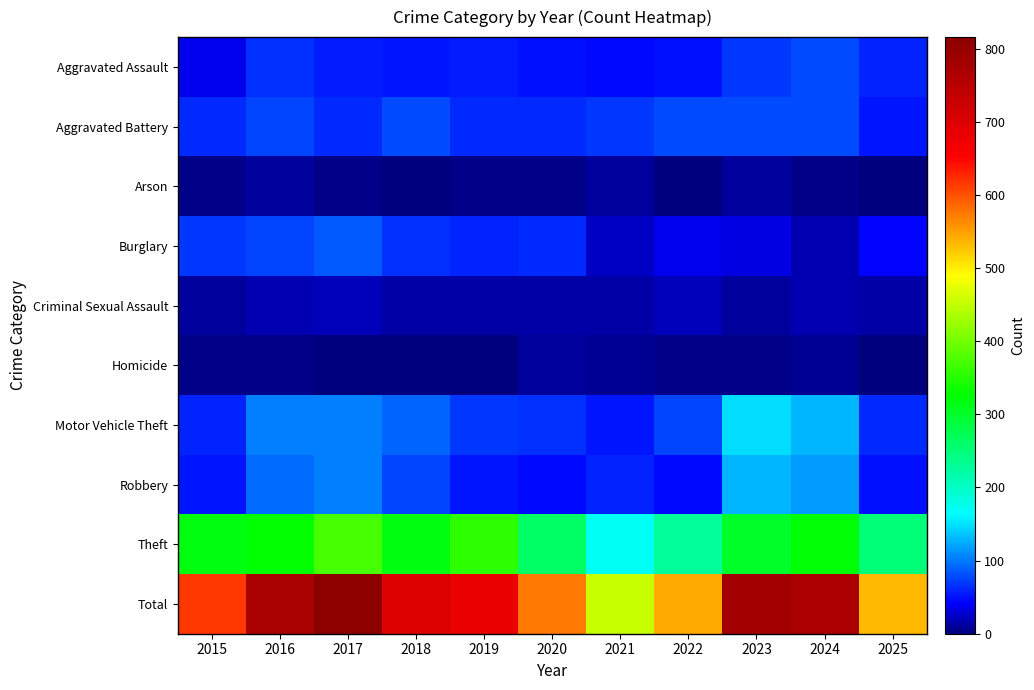

Reading left to right, extract all data points from this chart.

Aggravated Assault: 2015=38	2016=65	2017=57	2018=54	2019=57	2020=49	2021=46	2022=49	2023=67	2024=78	2025=58
Aggravated Battery: 2015=61	2016=75	2017=63	2018=79	2019=62	2020=63	2021=67	2022=79	2023=77	2024=77	2025=51
Arson: 2015=4	2016=11	2017=4	2018=3	2019=5	2020=4	2021=11	2022=3	2023=10	2024=4	2025=2
Burglary: 2015=69	2016=76	2017=85	2018=64	2019=60	2020=61	2021=25	2022=36	2023=34	2024=16	2025=42
Criminal Sexual Assault: 2015=11	2016=19	2017=22	2018=14	2019=13	2020=14	2021=13	2022=21	2023=12	2024=16	2025=15
Homicide: 2015=4	2016=4	2017=3	2018=3	2019=3	2020=10	2021=9	2022=6	2023=4	2024=9	2025=3
Motor Vehicle Theft: 2015=59	2016=102	2017=105	2018=90	2019=69	2020=65	2021=53	2022=76	2023=149	2024=129	2025=63
Robbery: 2015=53	2016=93	2017=105	2018=75	2019=54	2020=46	2021=60	2022=45	2023=129	2024=116	2025=48
Theft: 2015=318	2016=328	2017=372	2018=317	2019=356	2020=264	2021=171	2022=229	2023=301	2024=325	2025=251
Total: 2015=617	2016=773	2017=816	2018=699	2019=679	2020=576	2021=455	2022=544	2023=783	2024=770	2025=533